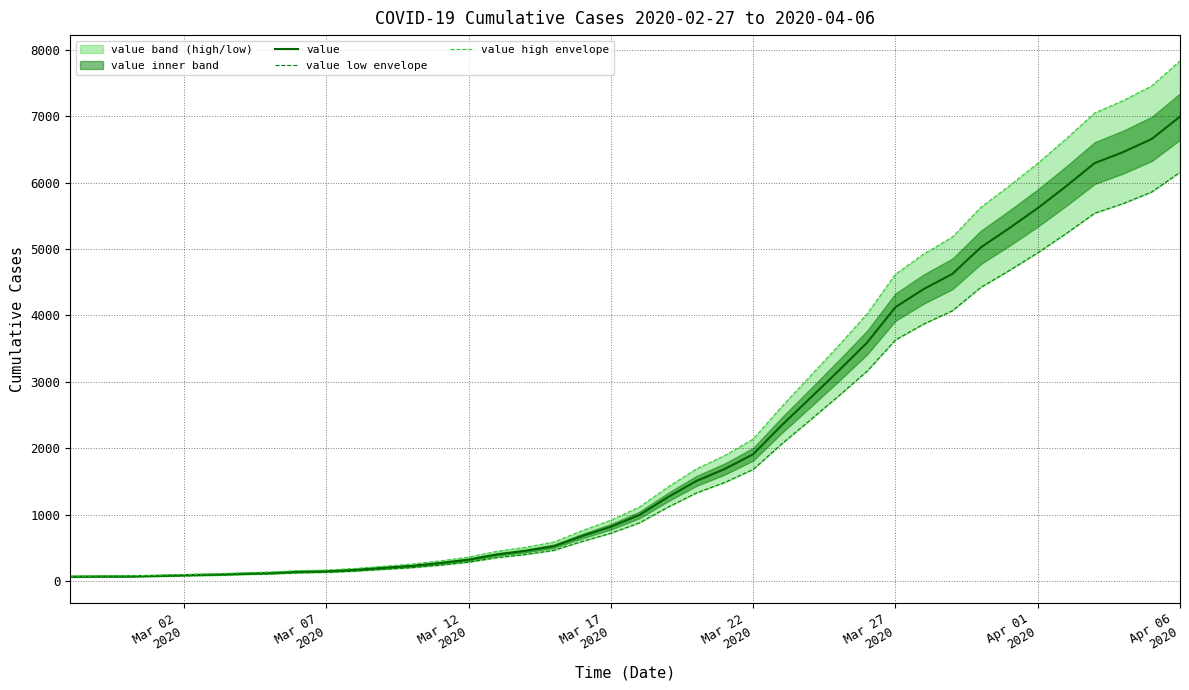

List the series in order of their overall mean, lowest first.

value low envelope, value, value high envelope